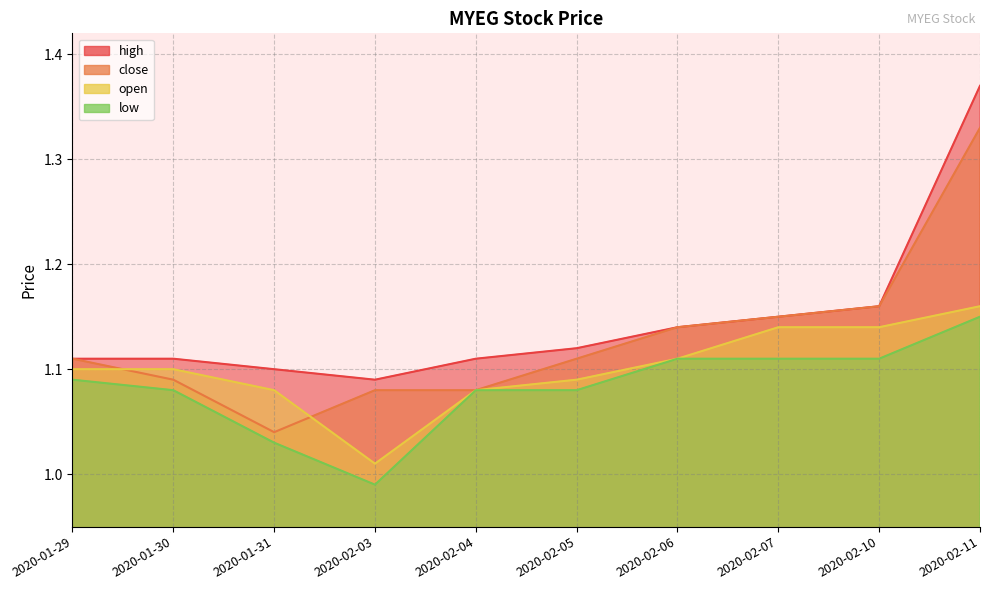

At which label is open closest to 1?

2020-02-03